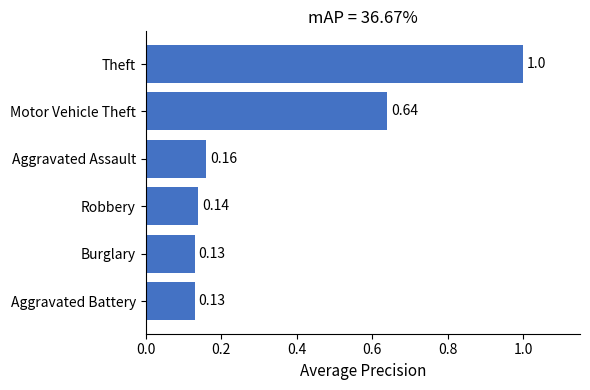

Count the number of data series in this chart.

1